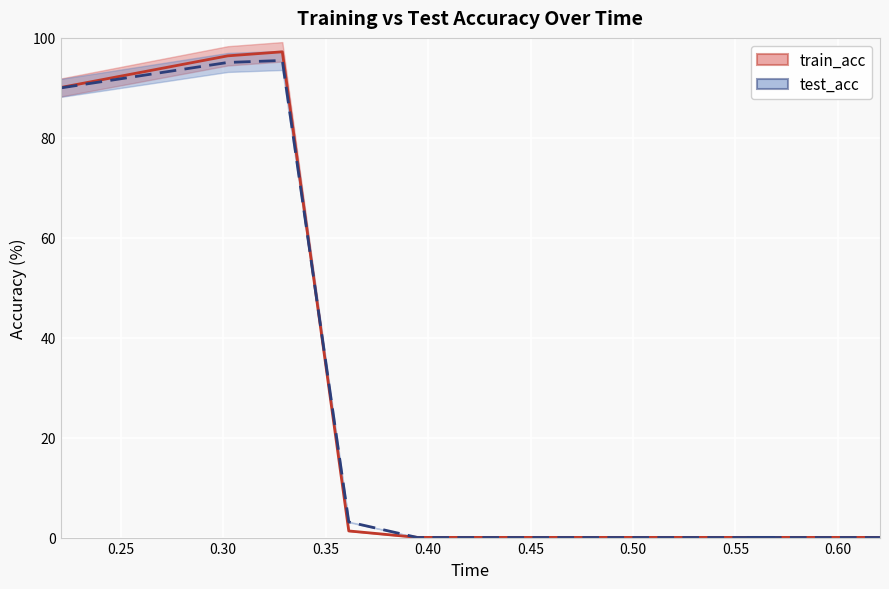

True or false: train_acc and test_acc intersect in this chart.

True